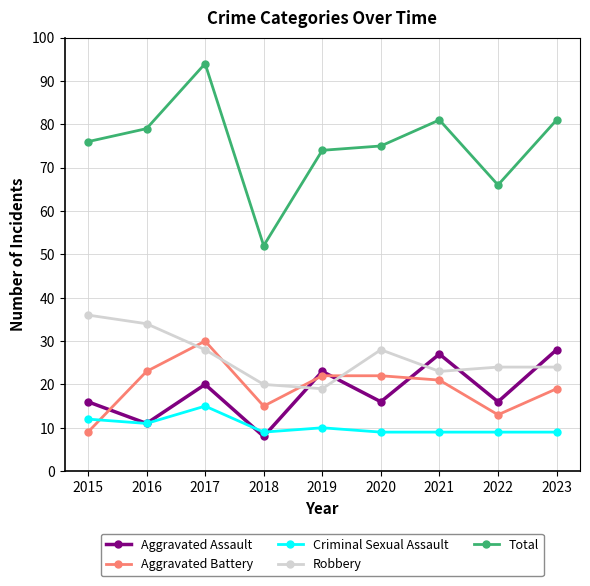

What are all the series names shown in the legend?

Aggravated Assault, Aggravated Battery, Criminal Sexual Assault, Robbery, Total